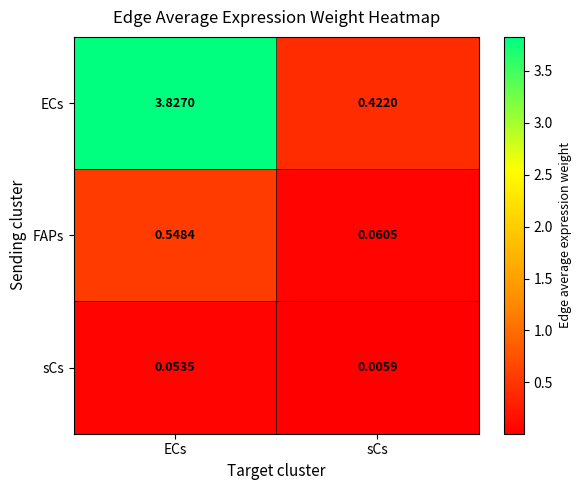

At which label is ECs closest to 2?

sCs